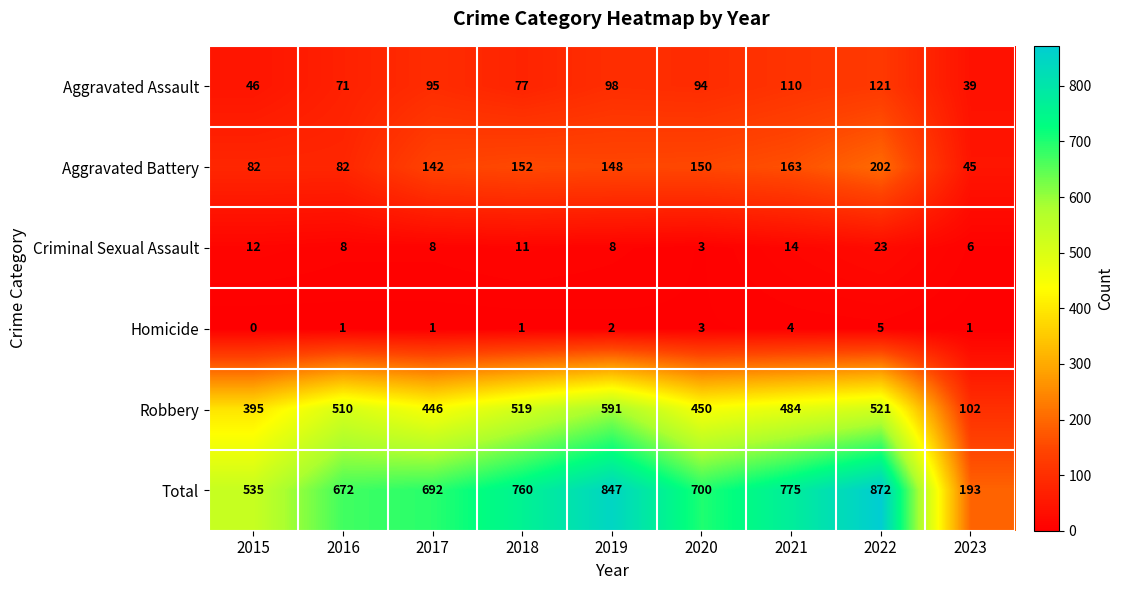

What is the total value across all series at 2021?

1550